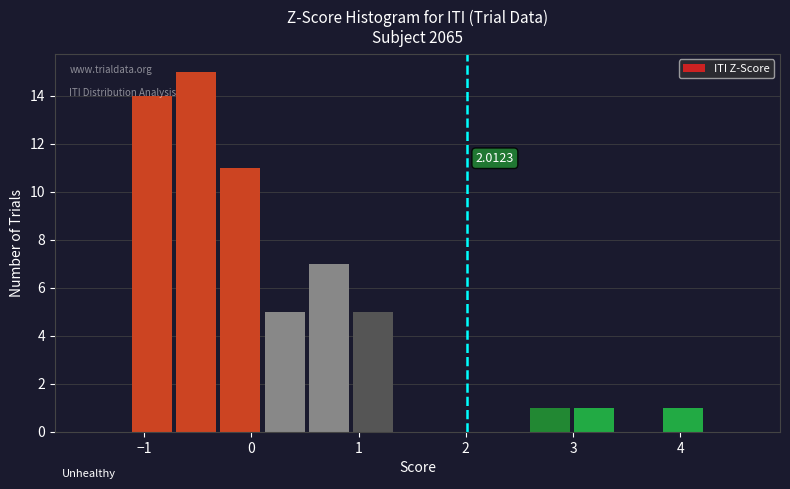

Over which range of the x-axis is the bar tallest?

-0.7 to -0.3